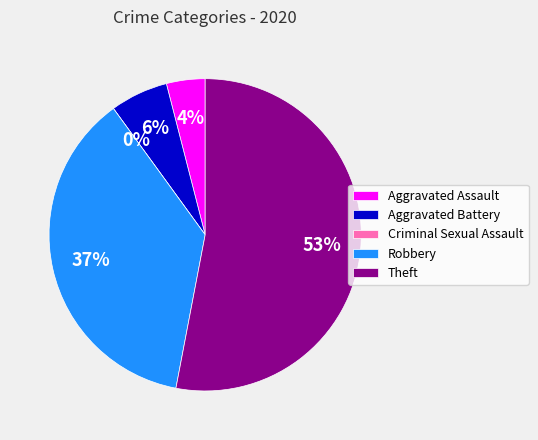

What is the change in value from Aggravated Assault to Criminal Sexual Assault?

-4